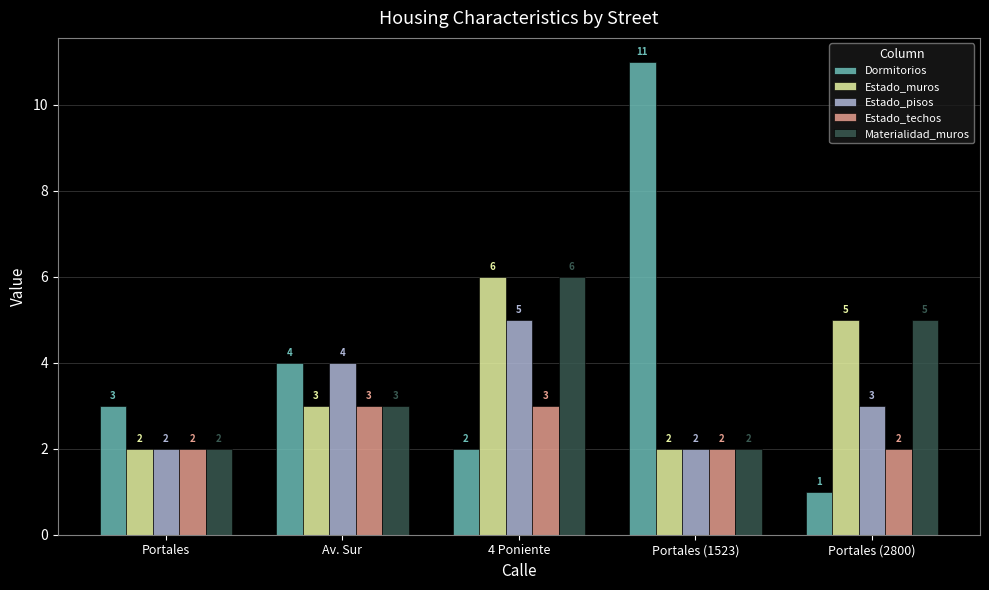

Reading left to right, what are all the values shown in this chart?

Dormitorios: 3	4	2	11	1
Estado_muros: 2	3	6	2	5
Estado_pisos: 2	4	5	2	3
Estado_techos: 2	3	3	2	2
Materialidad_muros: 2	3	6	2	5